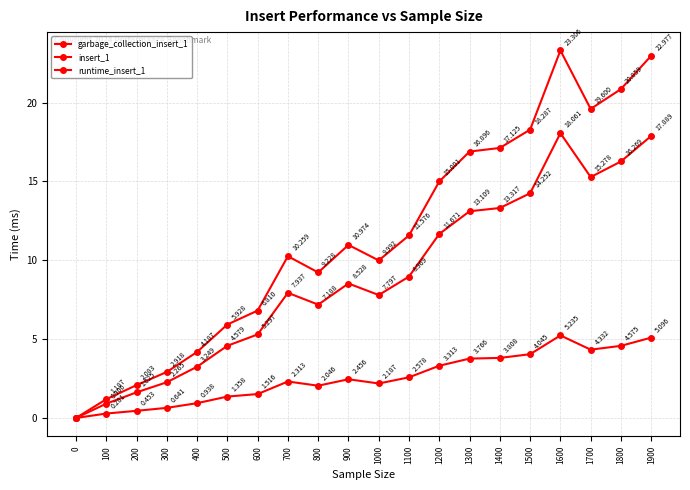

How many data points does each series have?

20